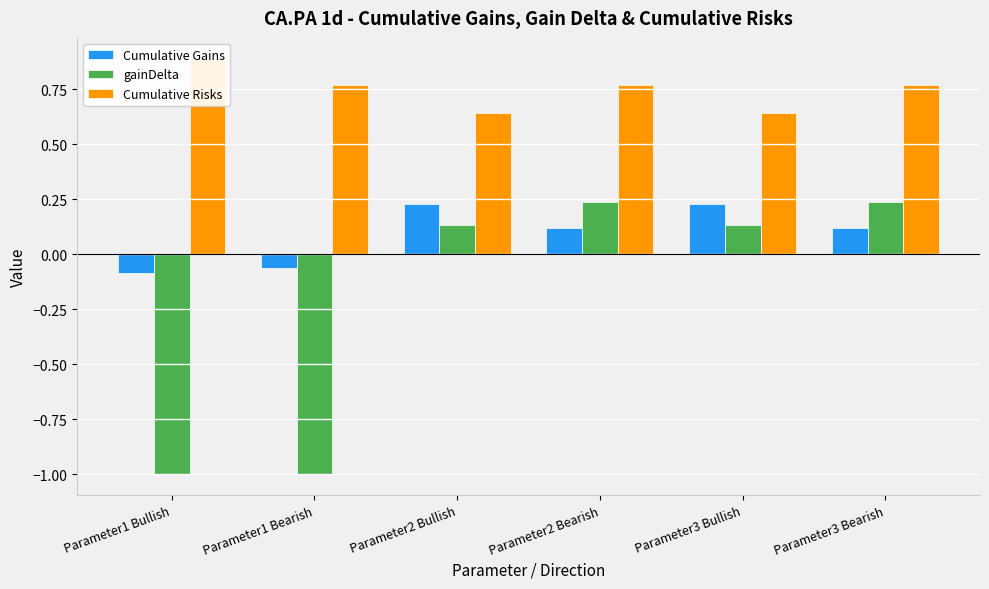

What is the sum of all Cumulative Risks values?

4.5